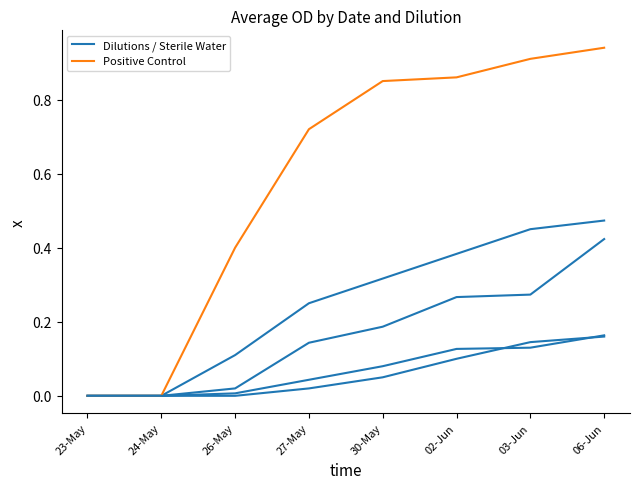

Does the chart have visible grid lines?

No